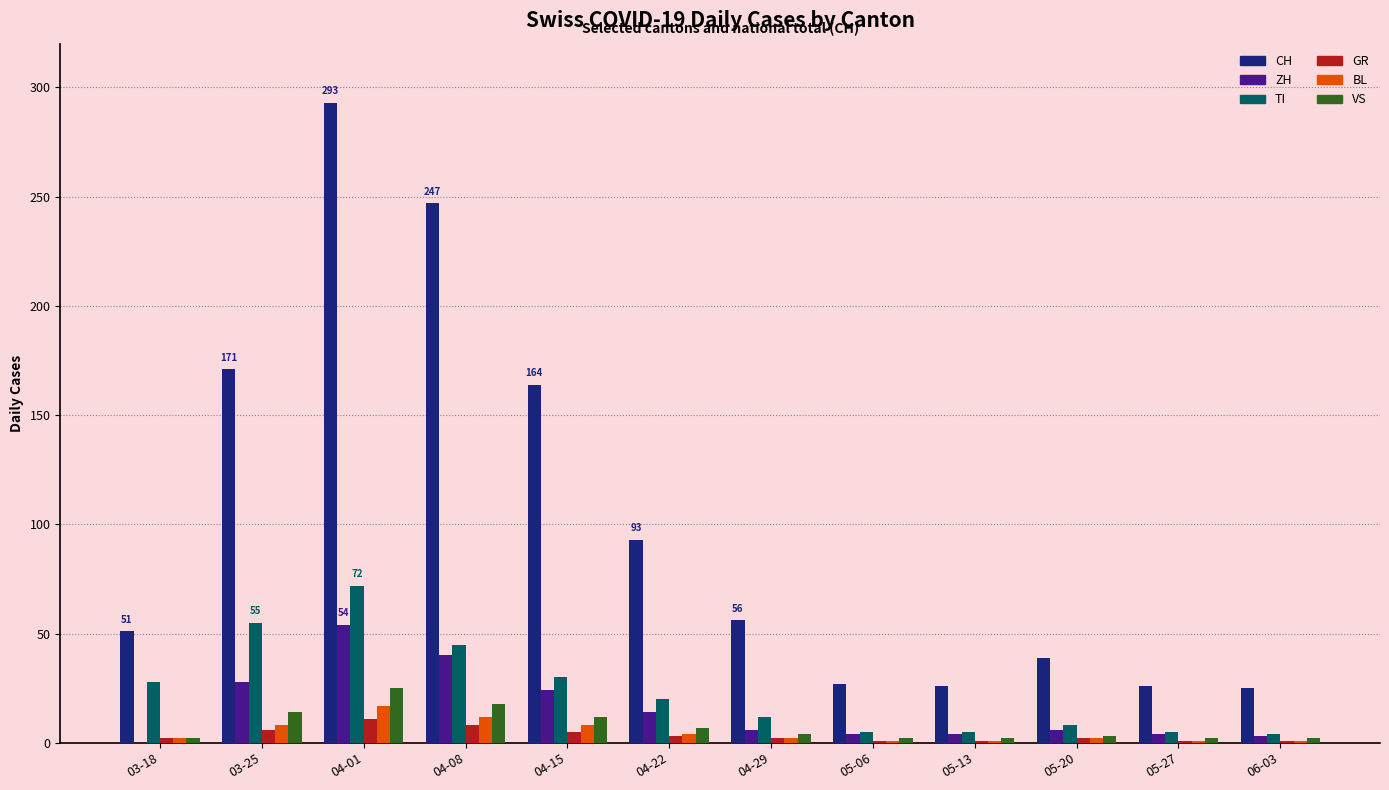

What is the highest value of the GR series?

11